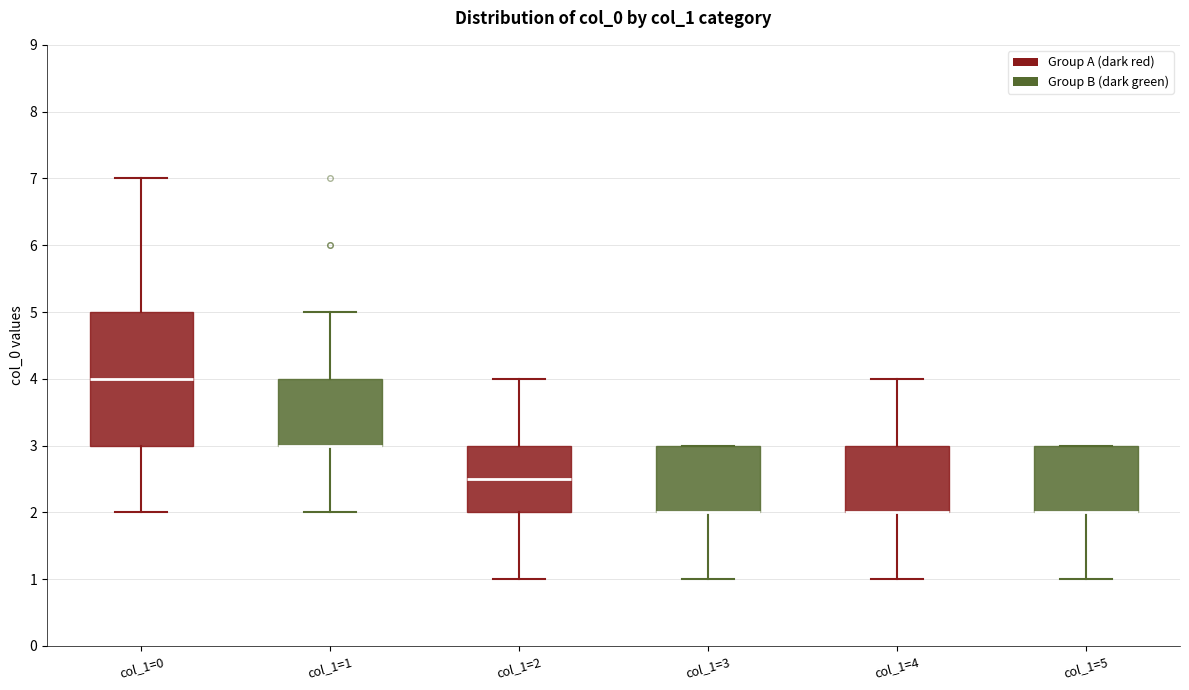

Reading left to right, read every box against the y-axis: the position of its median line, the range the box covers, and the ends of its whiskers. The values are not printed on the chart, so give them approximately, as read against the axis.

col_1=0: median 4.0, box 3.0 to 5.0, whiskers 2.0 to 7.0
col_1=1: median 3.0 (drawn on the box's lower edge), box 3.0 to 4.0, whiskers 2.0 to 5.0
col_1=2: median 2.5, box 2.0 to 3.0, whiskers 1.0 to 4.0
col_1=3: median 2.0 (drawn on the box's lower edge), box 2.0 to 3.0, whiskers 1.0 to 3.0
col_1=4: median 2.0 (drawn on the box's lower edge), box 2.0 to 3.0, whiskers 1.0 to 4.0
col_1=5: median 2.0 (drawn on the box's lower edge), box 2.0 to 3.0, whiskers 1.0 to 3.0